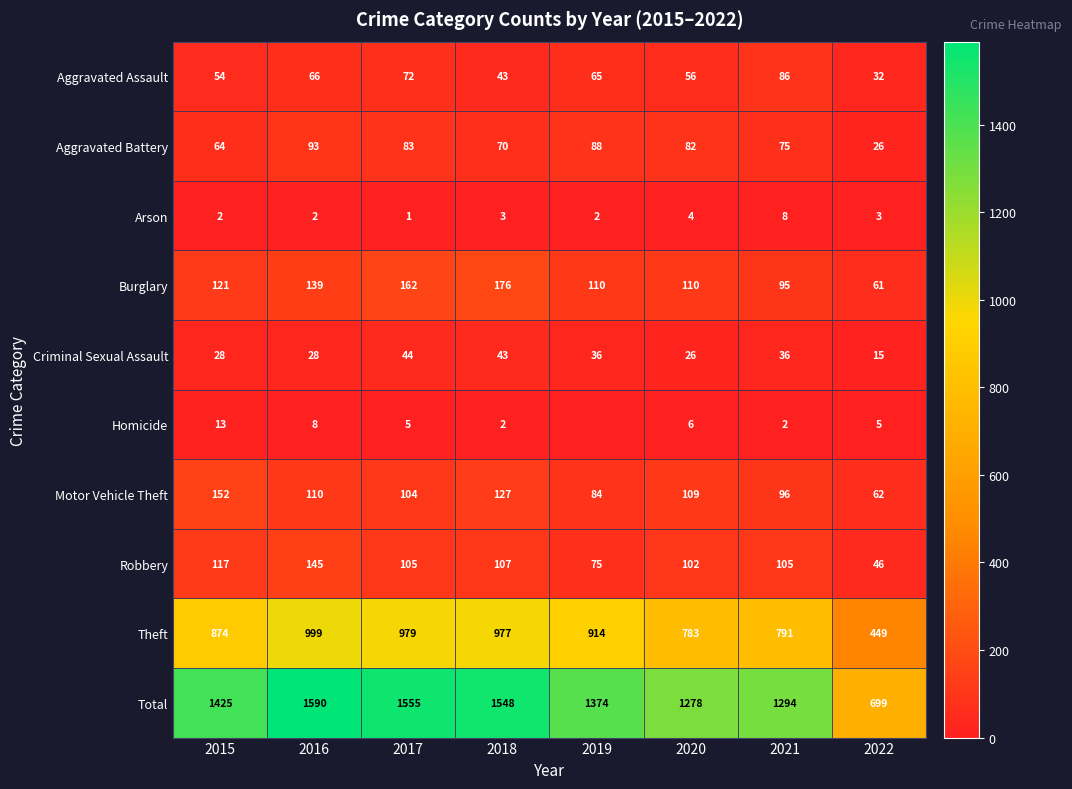

True or false: Robbery has a value of 68 at 2022.

False